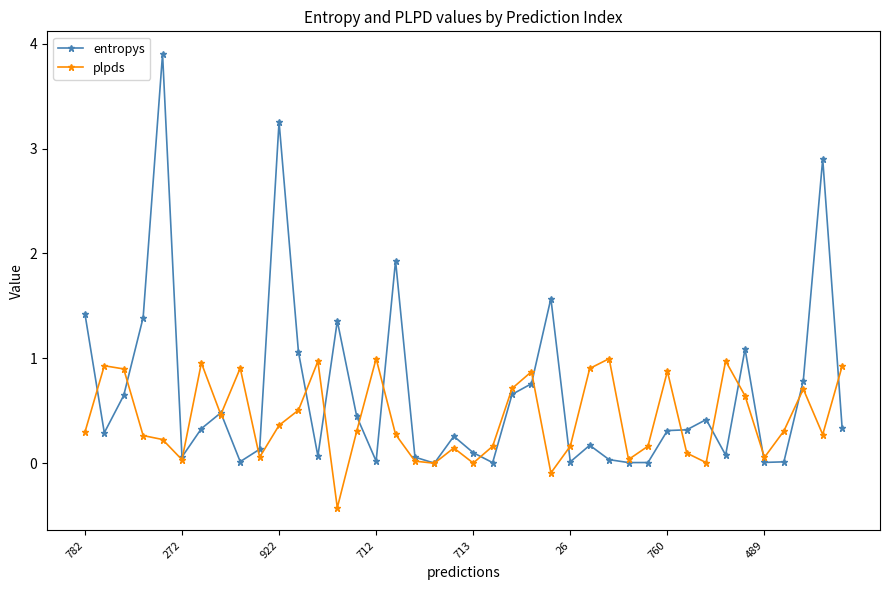

Rank the series by their maximum value, from highest to lowest.

entropys, plpds